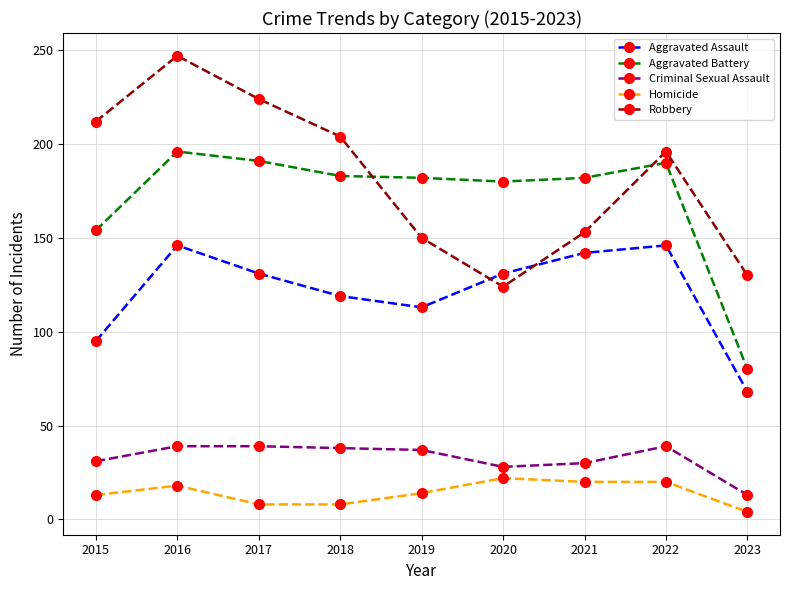

How many data points in Aggravated Assault are less than 131?

4